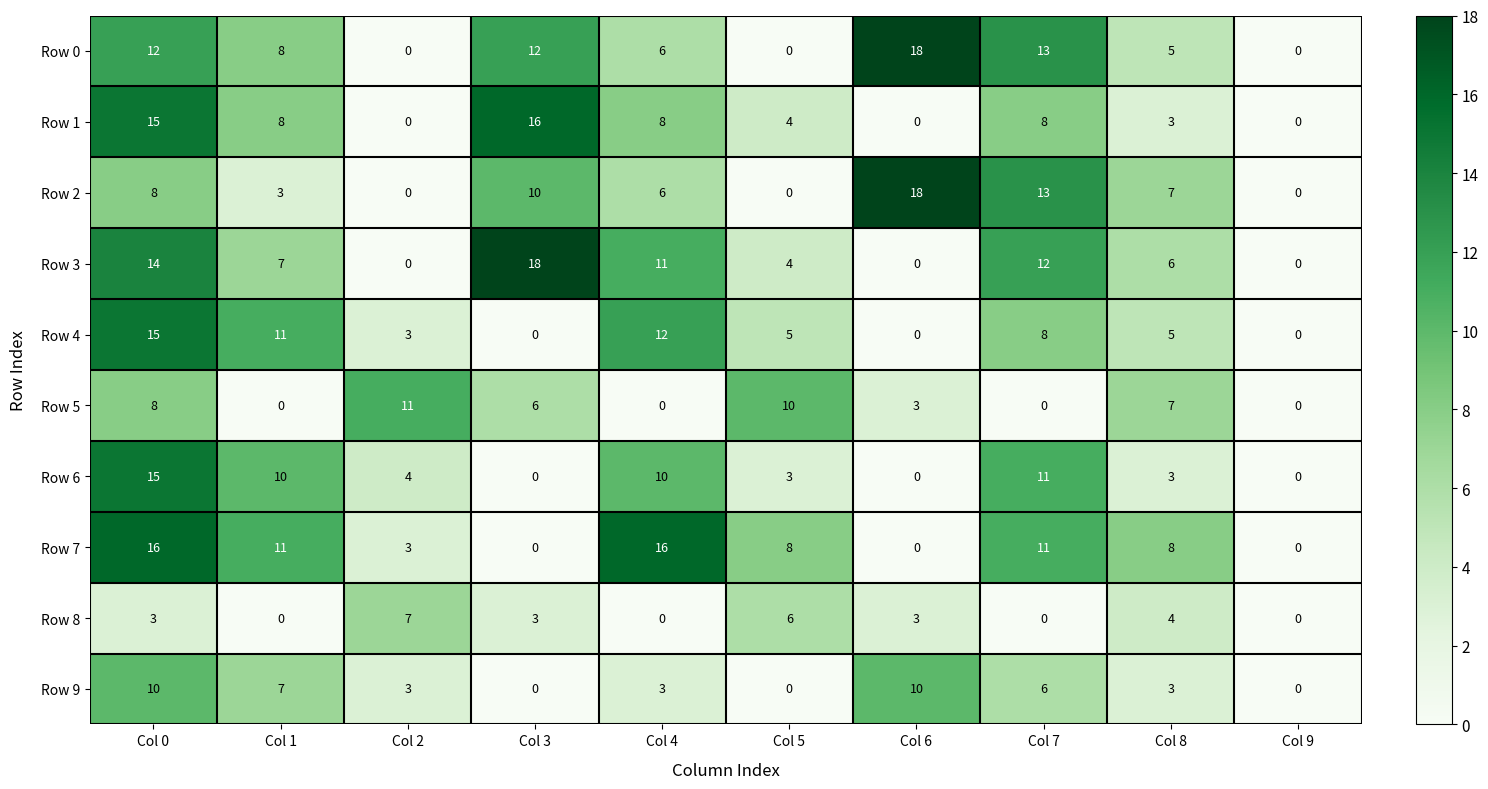

Count the number of data series in this chart.

10